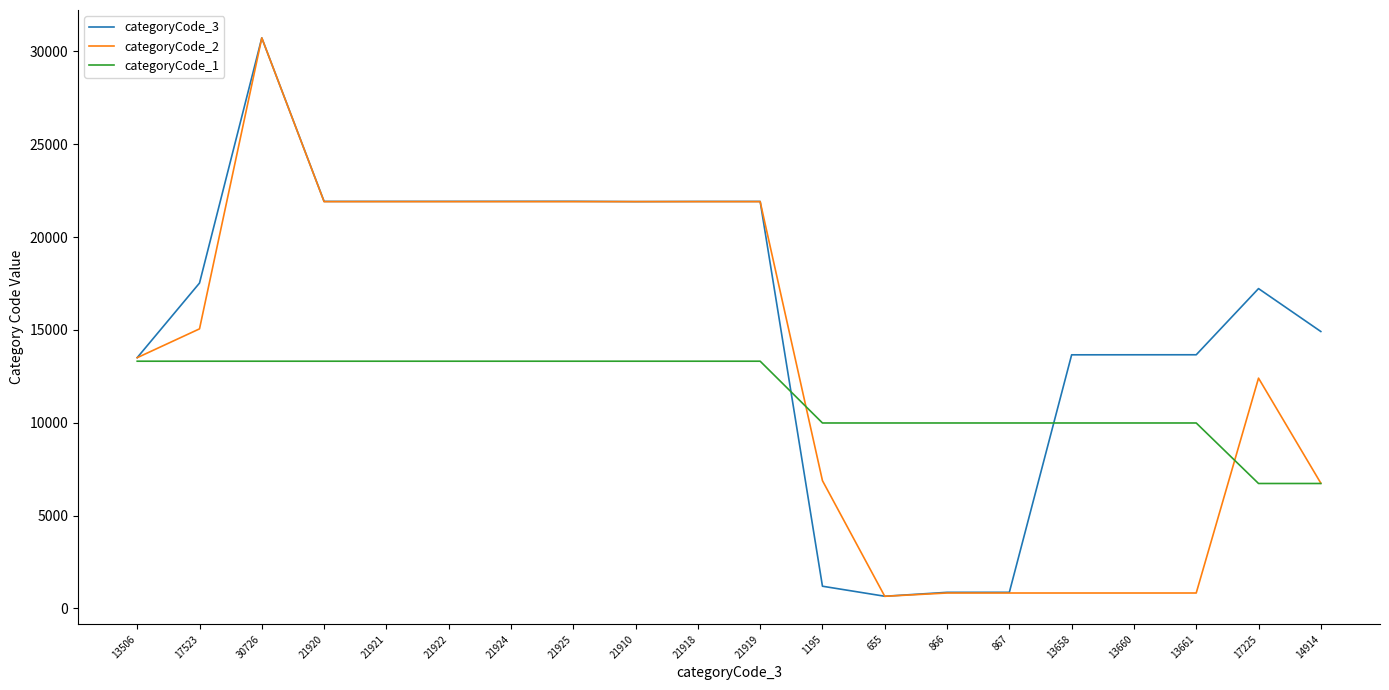

How many lines are shown in the chart?

3